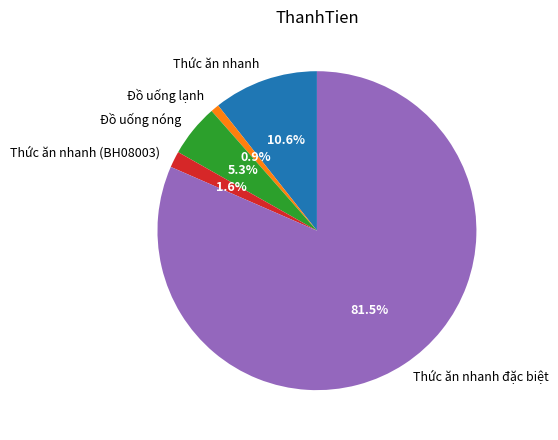

Rank the categories by value from highest to lowest.

Thức ăn nhanh đặc biệt, Thức ăn nhanh, Đồ uống nóng, Thức ăn nhanh (BH08003), Đồ uống lạnh